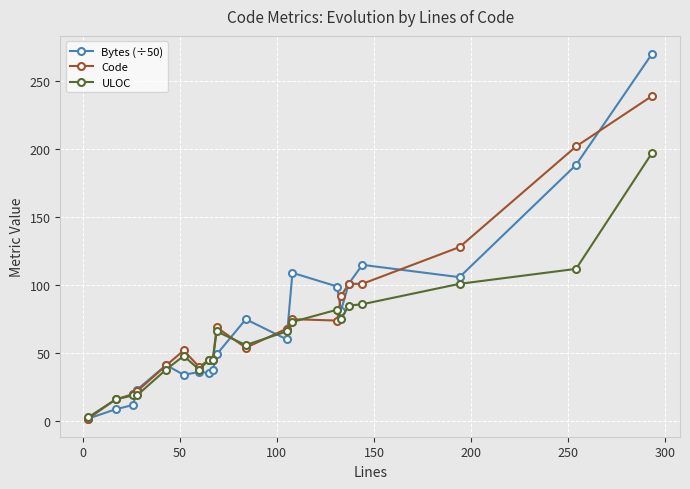

What is the difference between the maximum and minimum values in the Bytes (÷50) series?

267.9